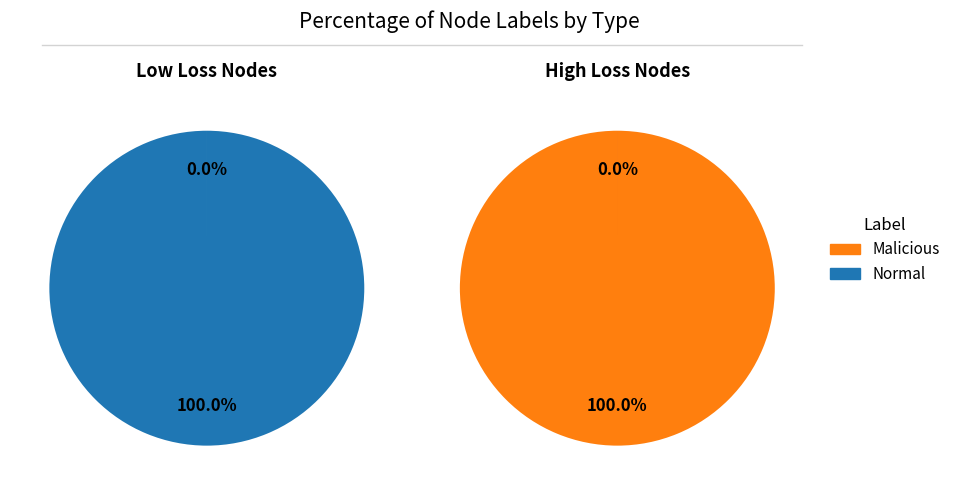

To the nearest percent, what is the combined percentage of Normal and Malicious?

100%